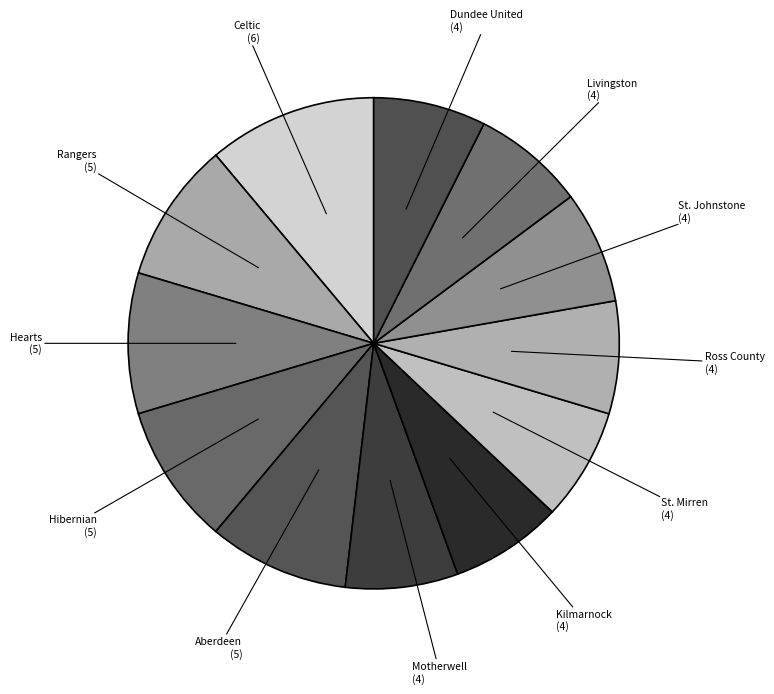

How many segments does this pie chart have?

12